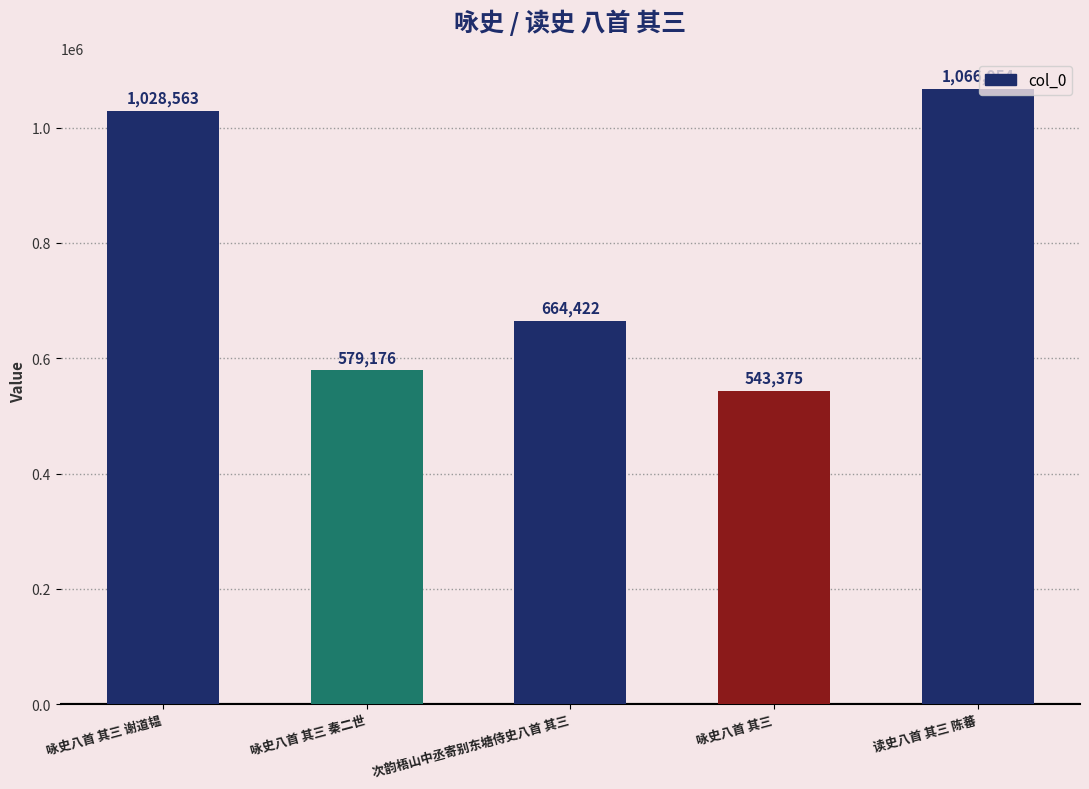

Where does the data first go above 664422?

咏史八首 其三 谢道韫